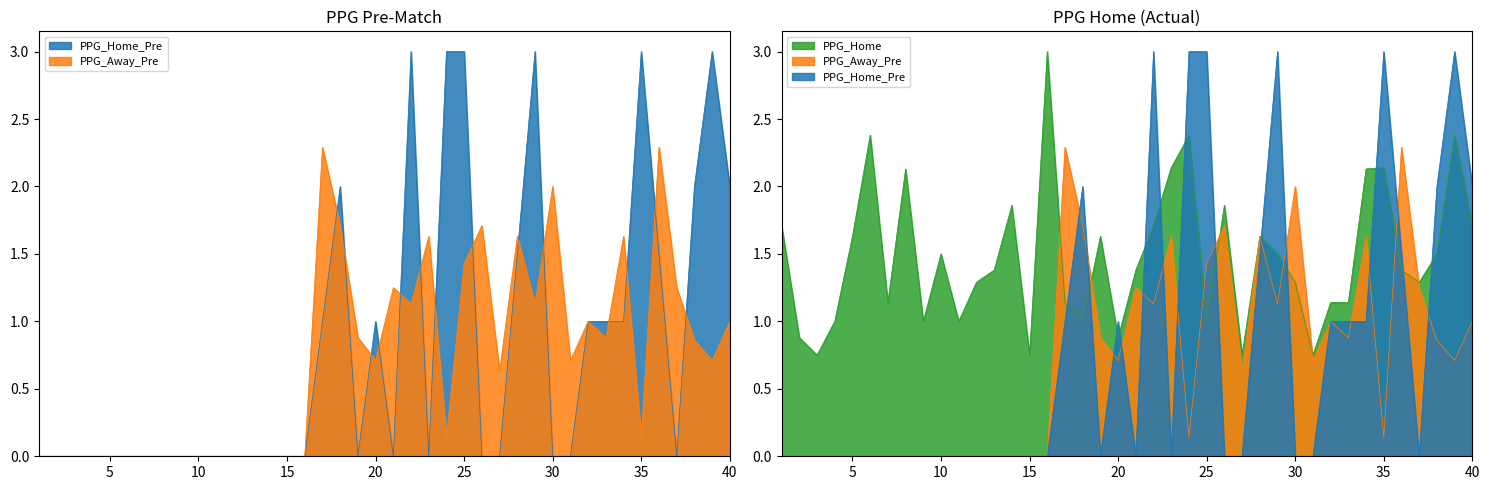

What is the difference between the second highest and minimum values in the PPG_Away_Pre series?

2.3